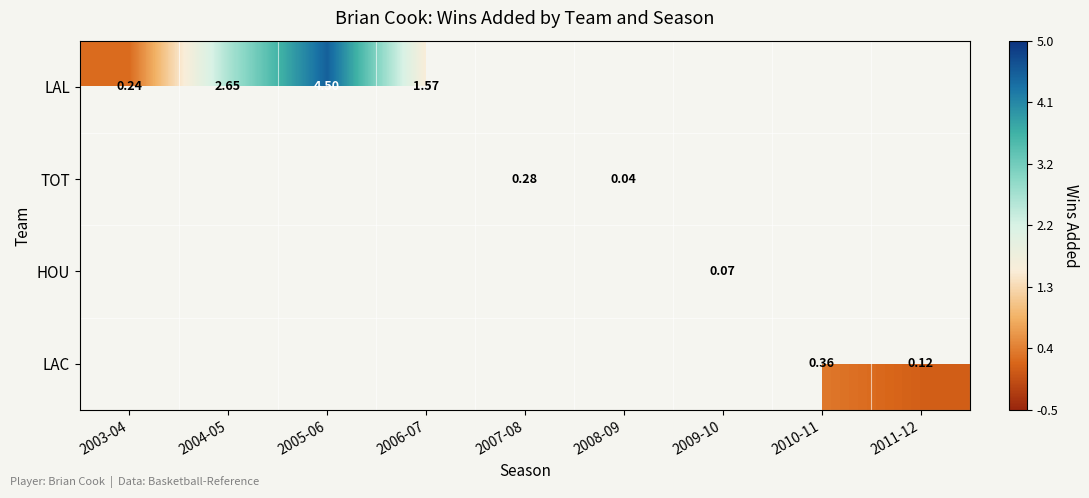

Which category has the highest value in the HOU series?

2009-10